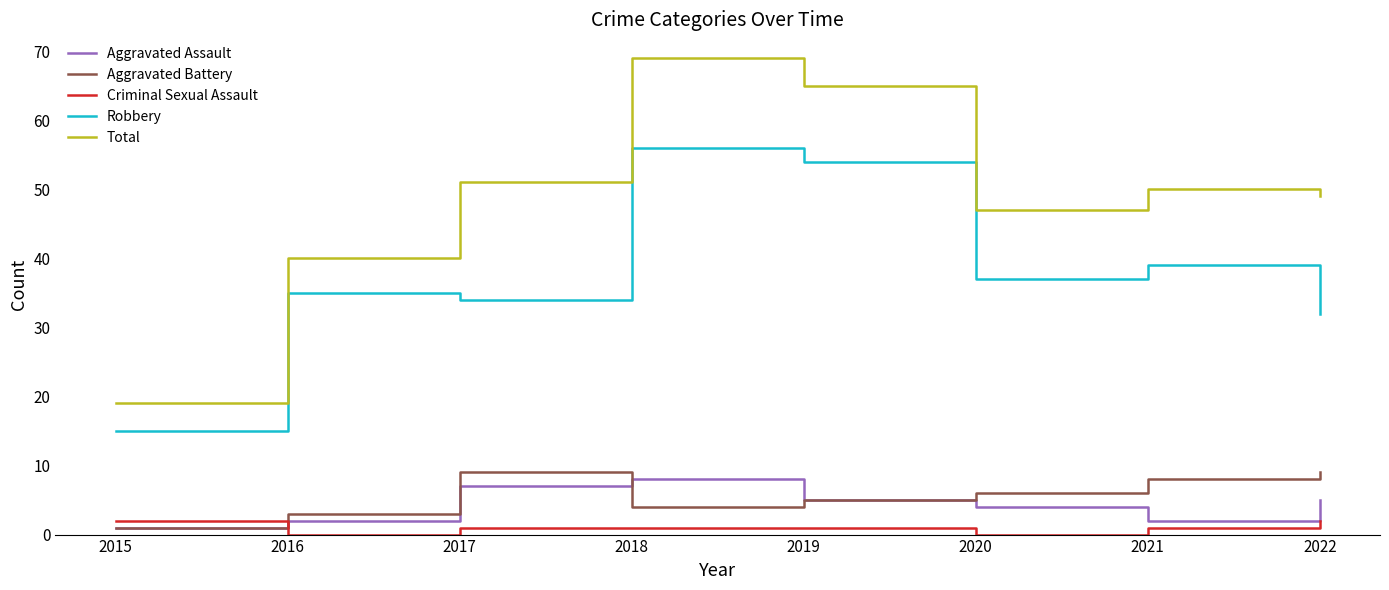

Is the value of Criminal Sexual Assault at 2021 greater than the value of Robbery at 2015?

No